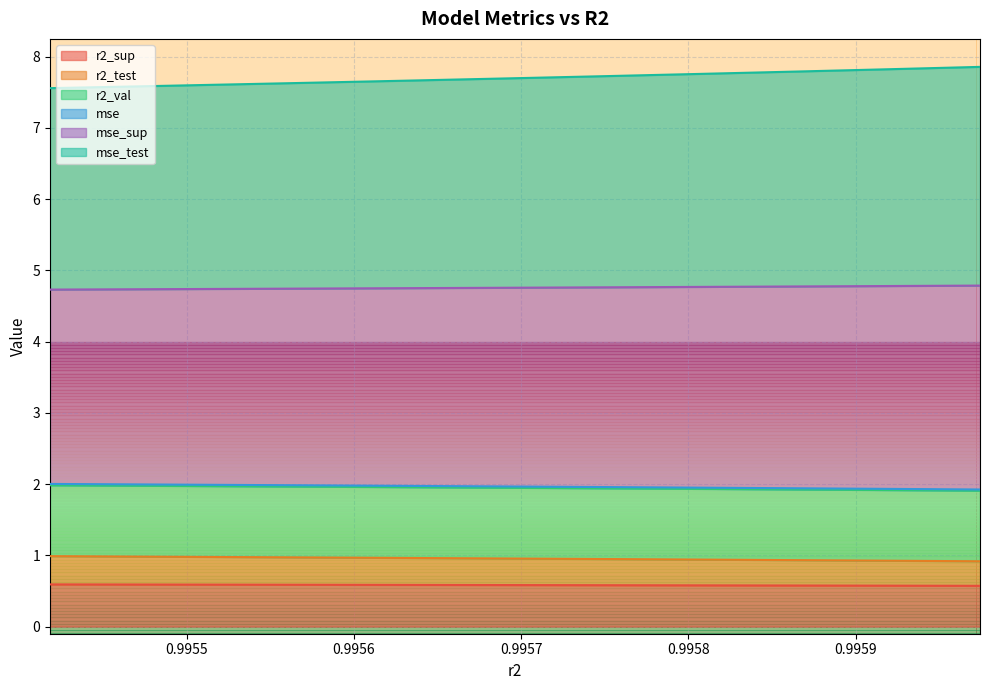

How many lines are shown in the chart?

6